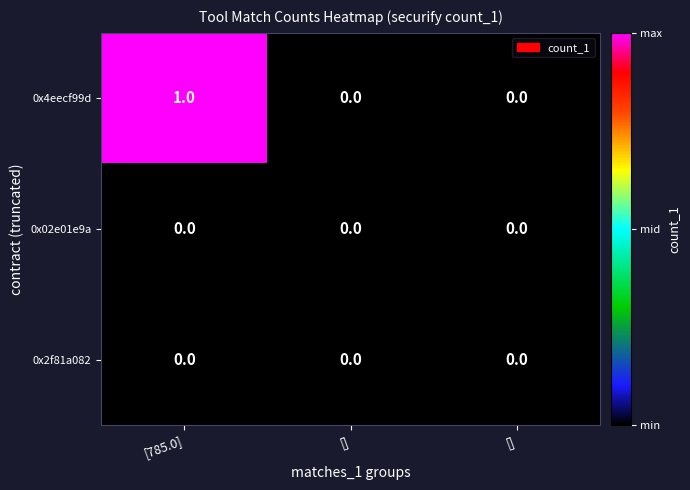

Which series has the largest range (max minus min)?

0x4eecf99d